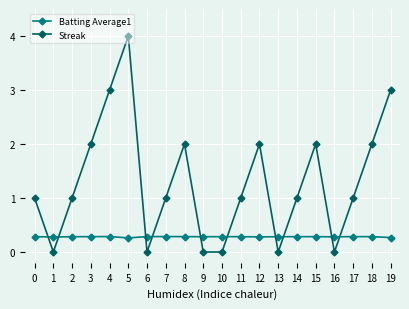

How many lines are shown in the chart?

2